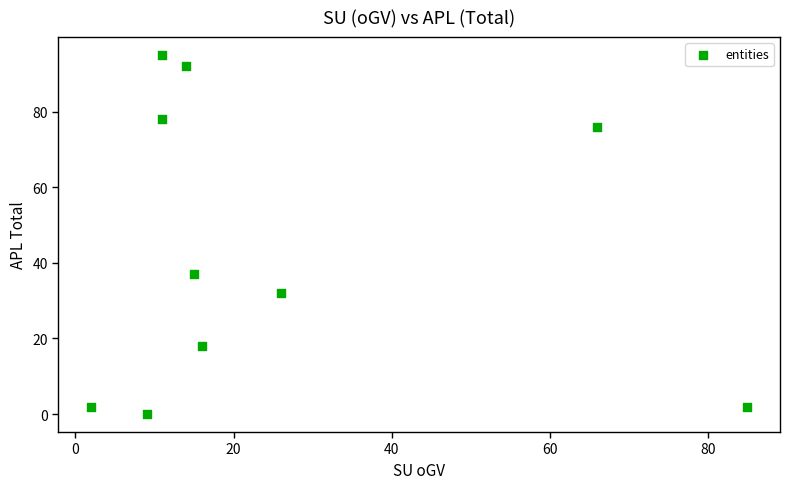

What Y value in the scatter plot is closest to 47?

37